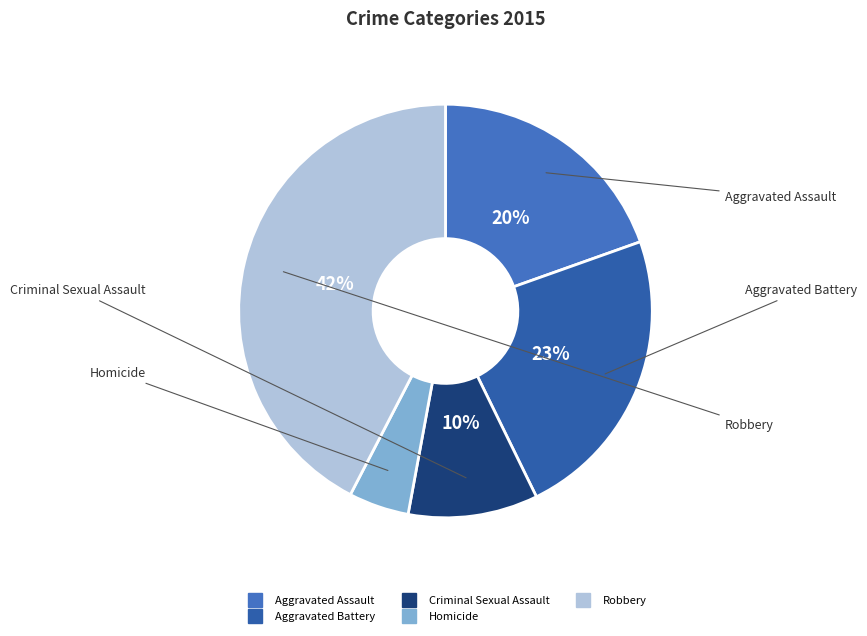

What percentage is the Homicide slice, to the nearest percent?

5%